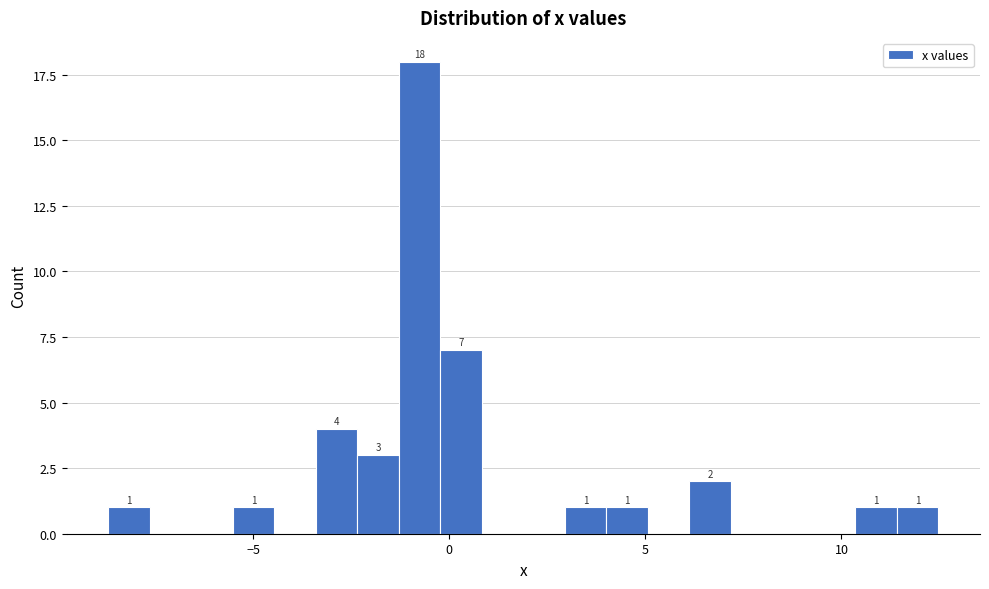

Around what value on the x-axis is the tallest bar? Give the approximate position of its centre, as read against the axis.

-1.0